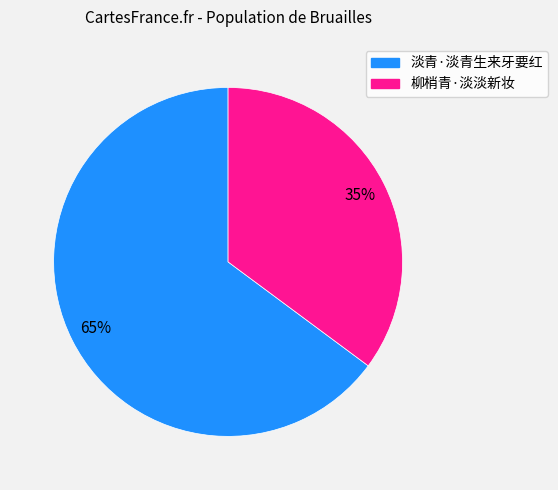

Count the number of slices in the pie.

2